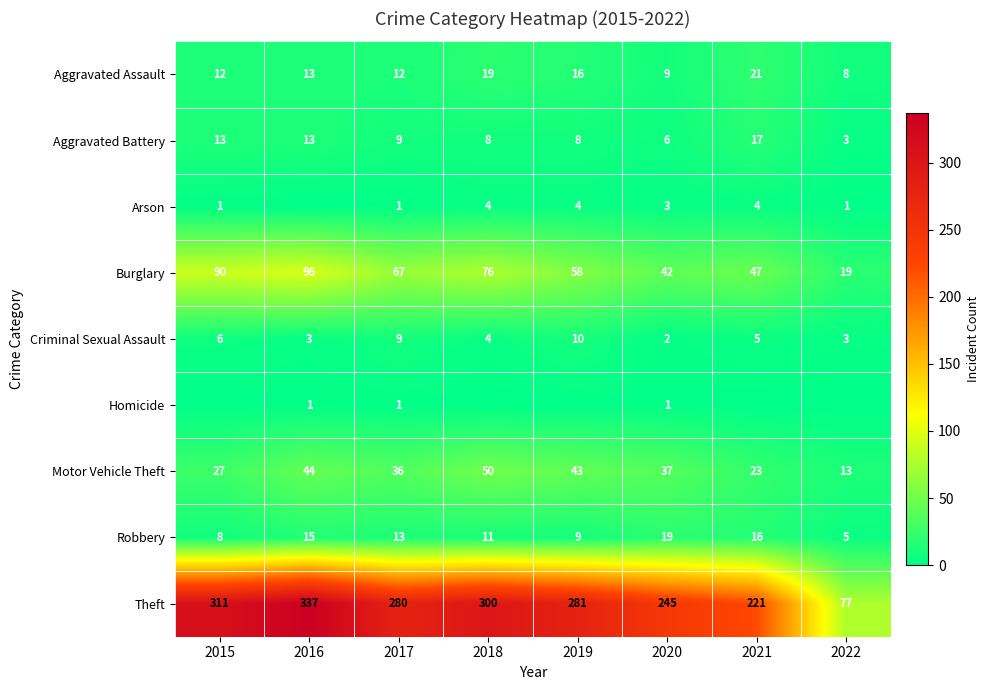

List the labels in order of Burglary value, largest first.

2016, 2015, 2018, 2017, 2019, 2021, 2020, 2022